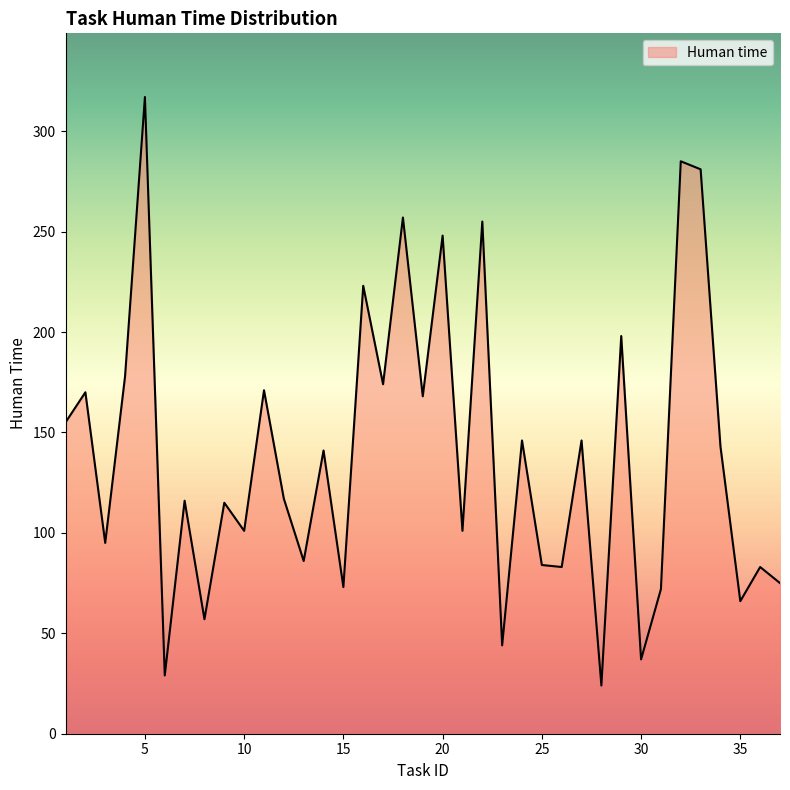

What is the difference between the maximum and minimum values?

293